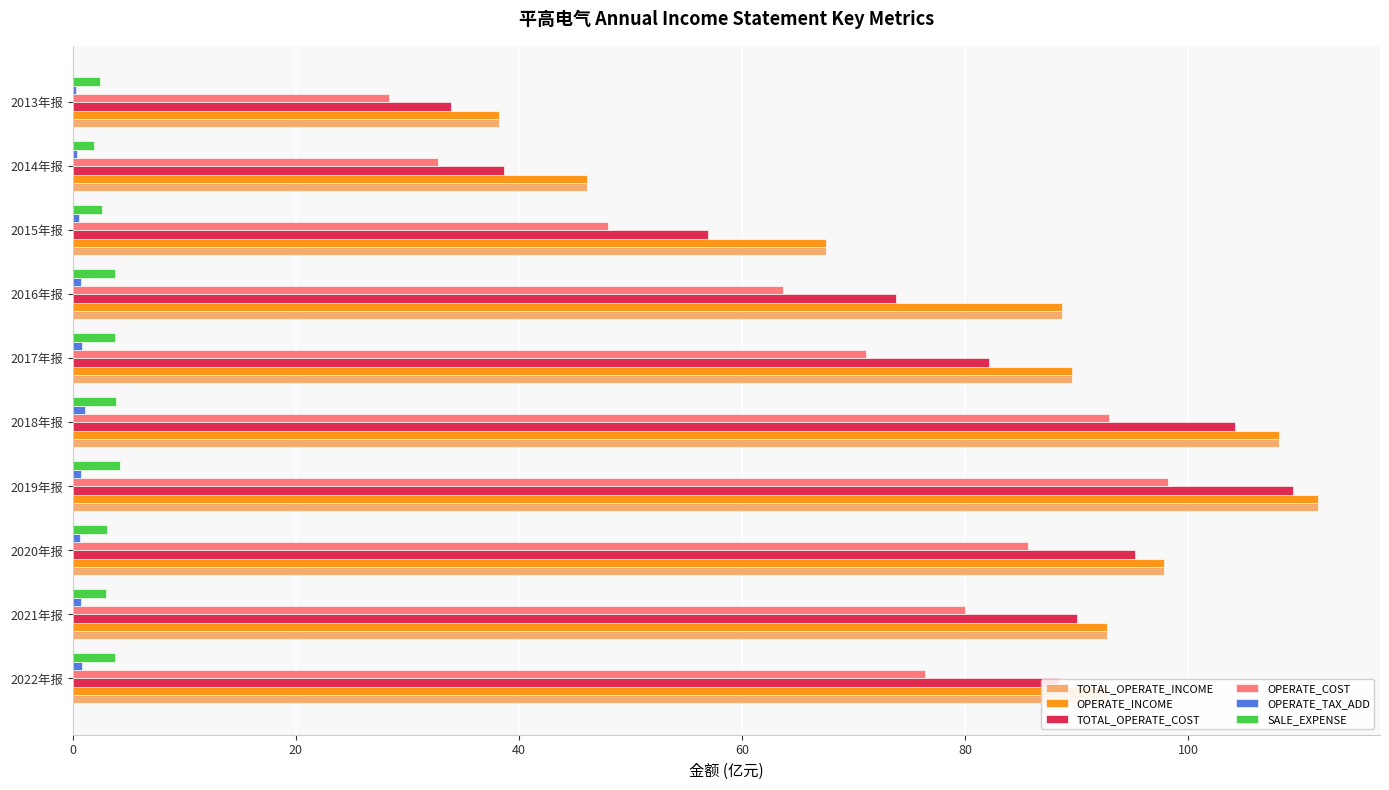

At which label does TOTAL_OPERATE_INCOME reach its peak?

2019年报